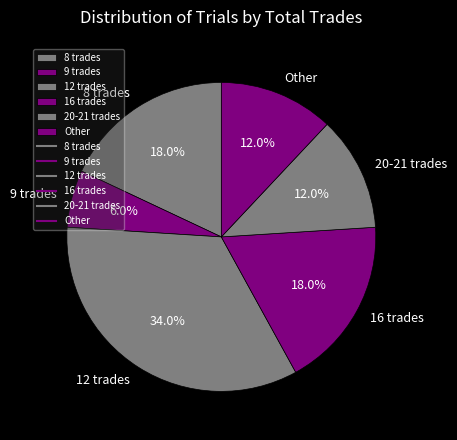

Does Other account for over 50% of the chart?

No